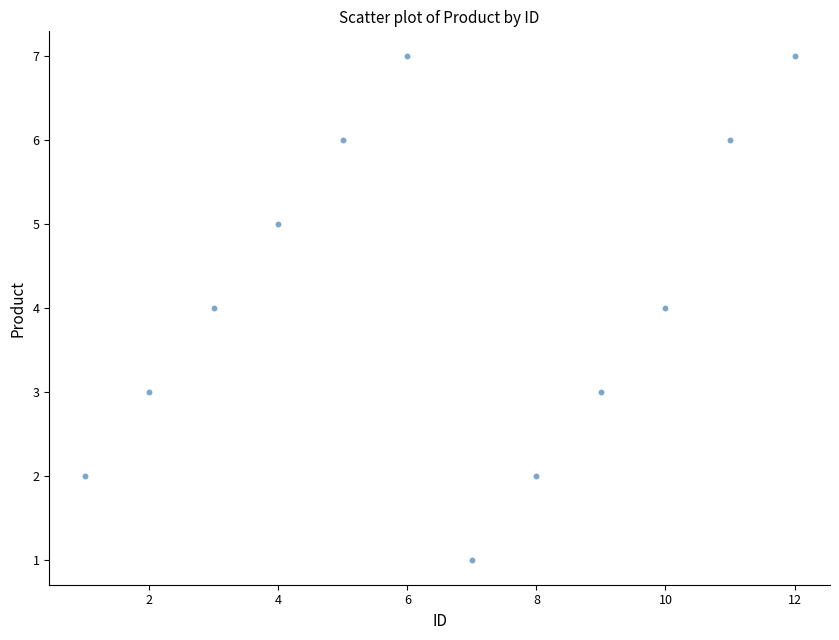

What is the average X value?

6